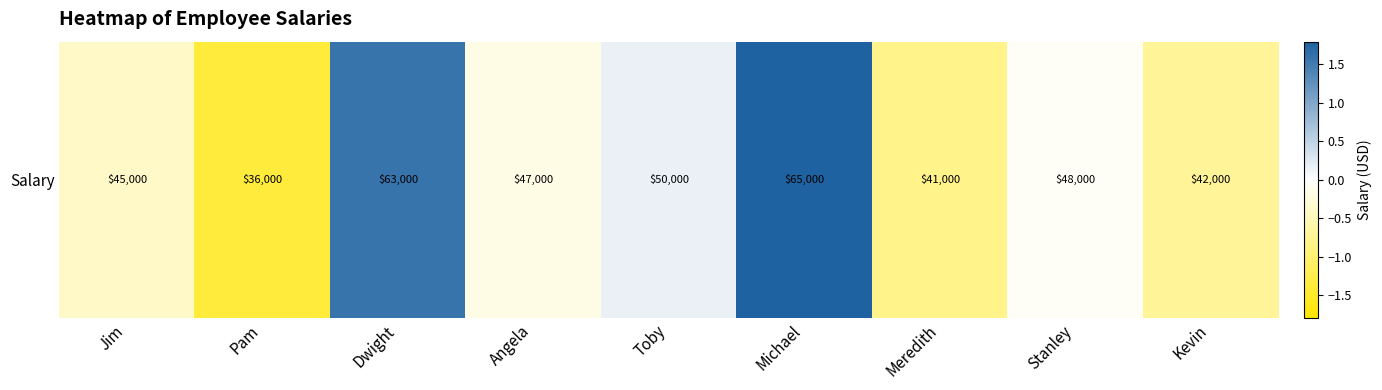

At which label does the data first exceed 0?

Dwight